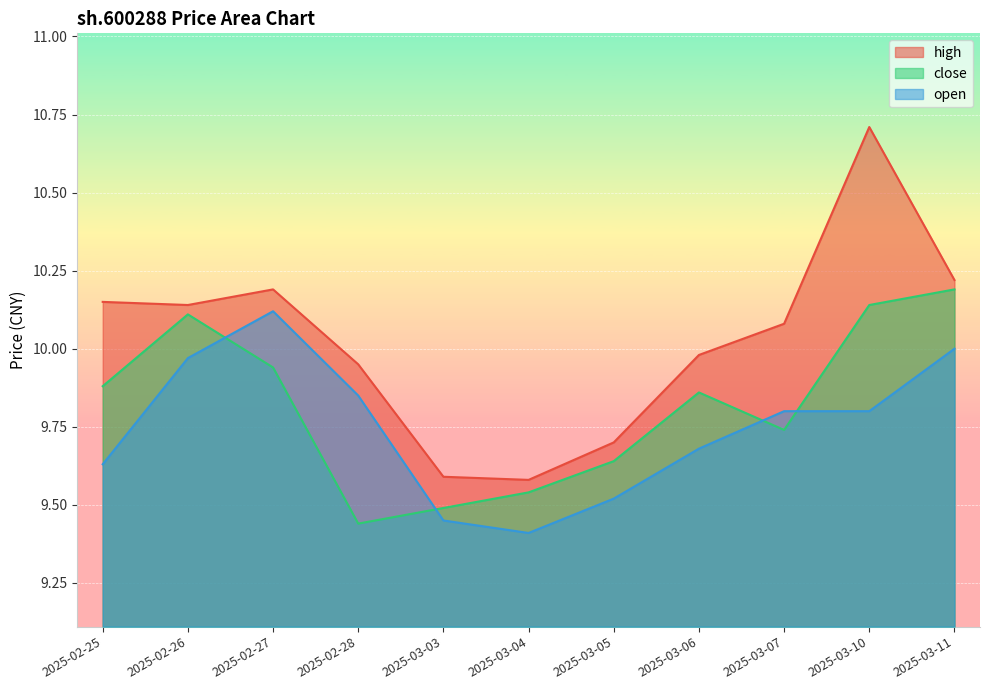

What is the label of the 7th point from the right?

2025-03-03